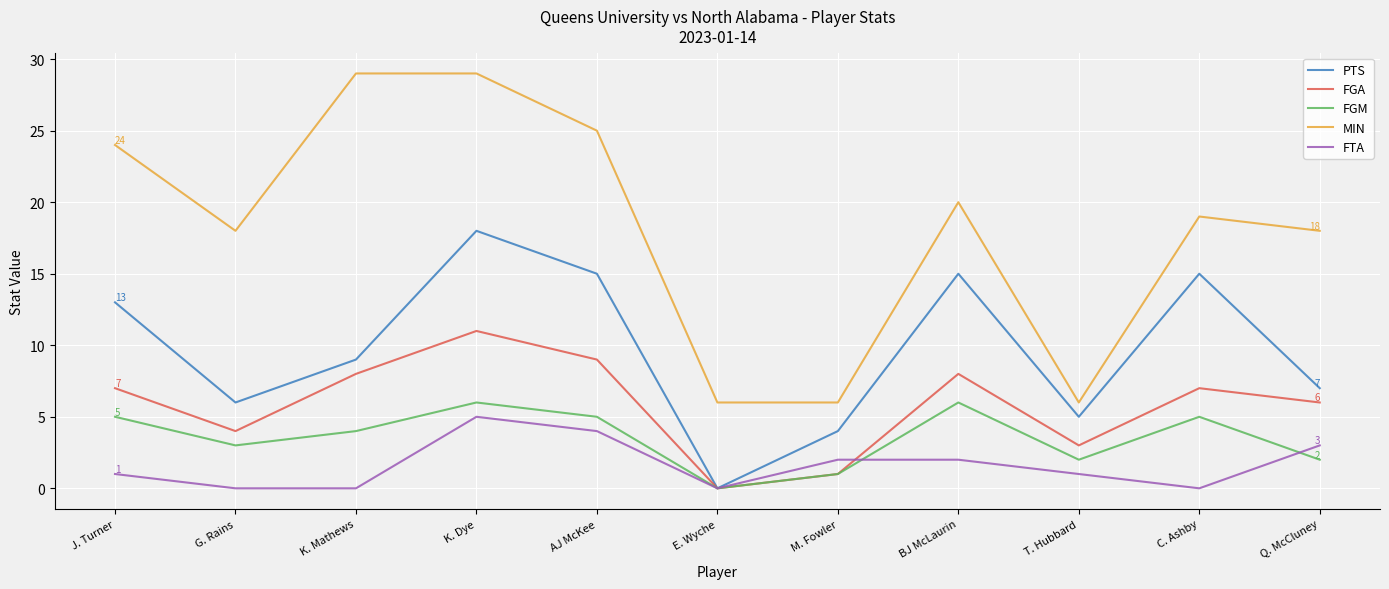

Reading left to right, extract all data points from this chart.

PTS: J. Turner=13	G. Rains=6	K. Mathews=9	K. Dye=18	AJ McKee=15	E. Wyche=0	M. Fowler=4	BJ McLaurin=15	T. Hubbard=5	C. Ashby=15	Q. McCluney=7
FGA: J. Turner=7	G. Rains=4	K. Mathews=8	K. Dye=11	AJ McKee=9	E. Wyche=0	M. Fowler=1	BJ McLaurin=8	T. Hubbard=3	C. Ashby=7	Q. McCluney=6
FGM: J. Turner=5	G. Rains=3	K. Mathews=4	K. Dye=6	AJ McKee=5	E. Wyche=0	M. Fowler=1	BJ McLaurin=6	T. Hubbard=2	C. Ashby=5	Q. McCluney=2
MIN: J. Turner=24	G. Rains=18	K. Mathews=29	K. Dye=29	AJ McKee=25	E. Wyche=6	M. Fowler=6	BJ McLaurin=20	T. Hubbard=6	C. Ashby=19	Q. McCluney=18
FTA: J. Turner=1	G. Rains=0	K. Mathews=0	K. Dye=5	AJ McKee=4	E. Wyche=0	M. Fowler=2	BJ McLaurin=2	T. Hubbard=1	C. Ashby=0	Q. McCluney=3